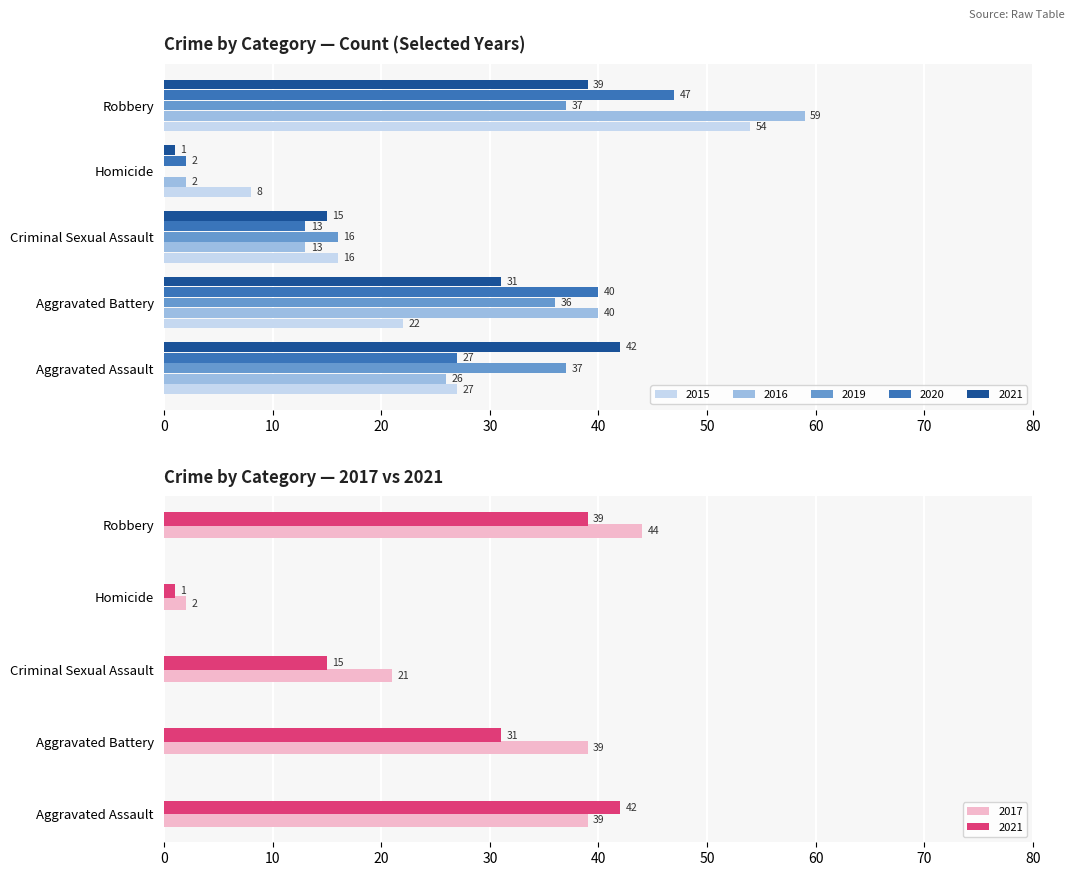

How many groups of bars are there?

5